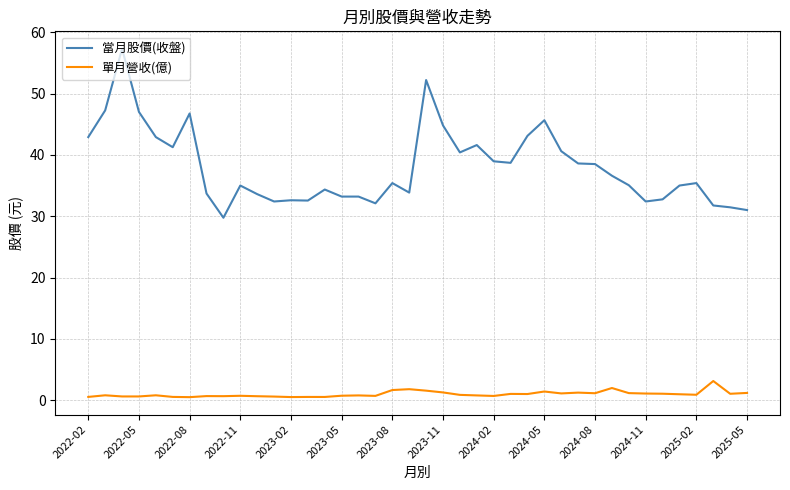

What is the difference between the maximum and minimum values in the 單月營收(億) series?

2.6